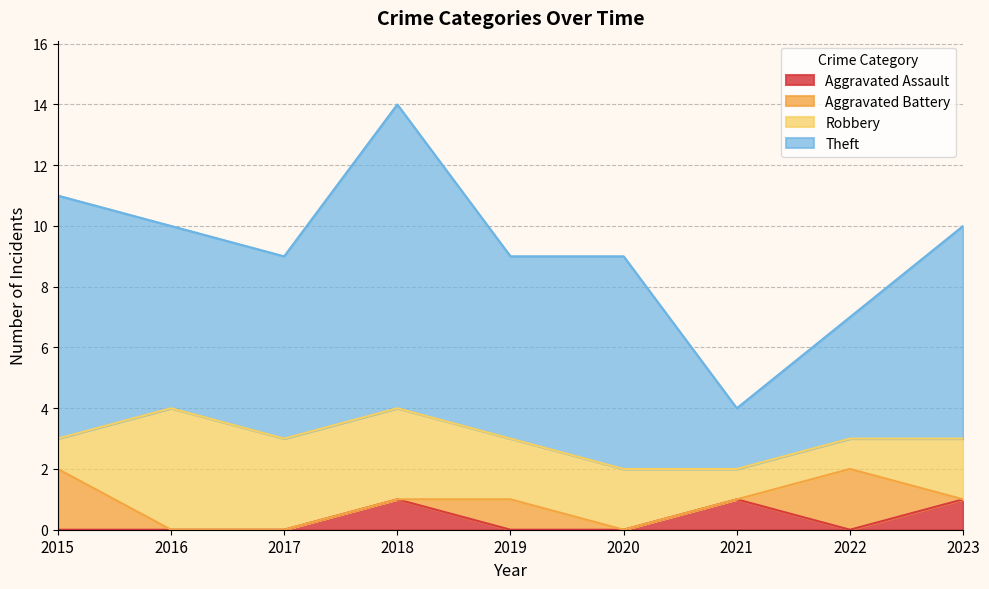

How many distinct data groups are displayed?

4